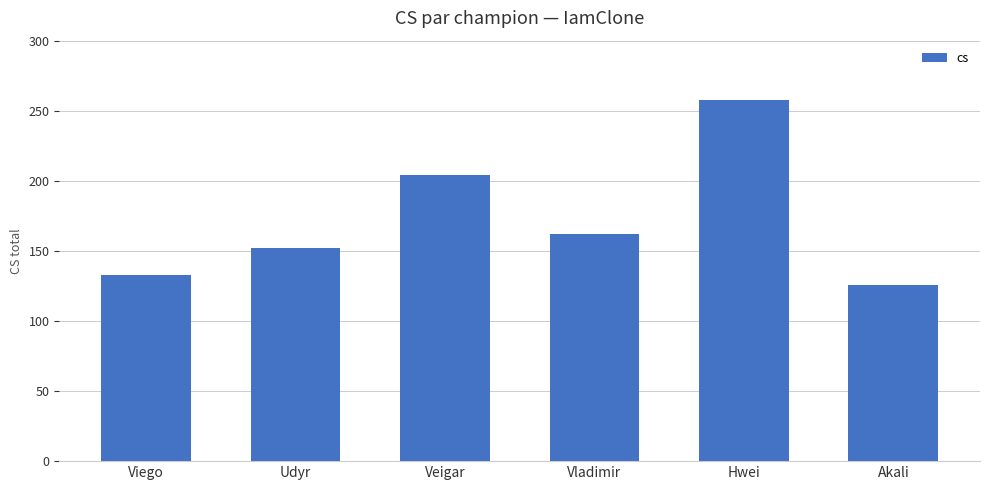

Reading right to left, extract all data points from this chart.

Akali=126	Hwei=258	Vladimir=162	Veigar=204	Udyr=152	Viego=133